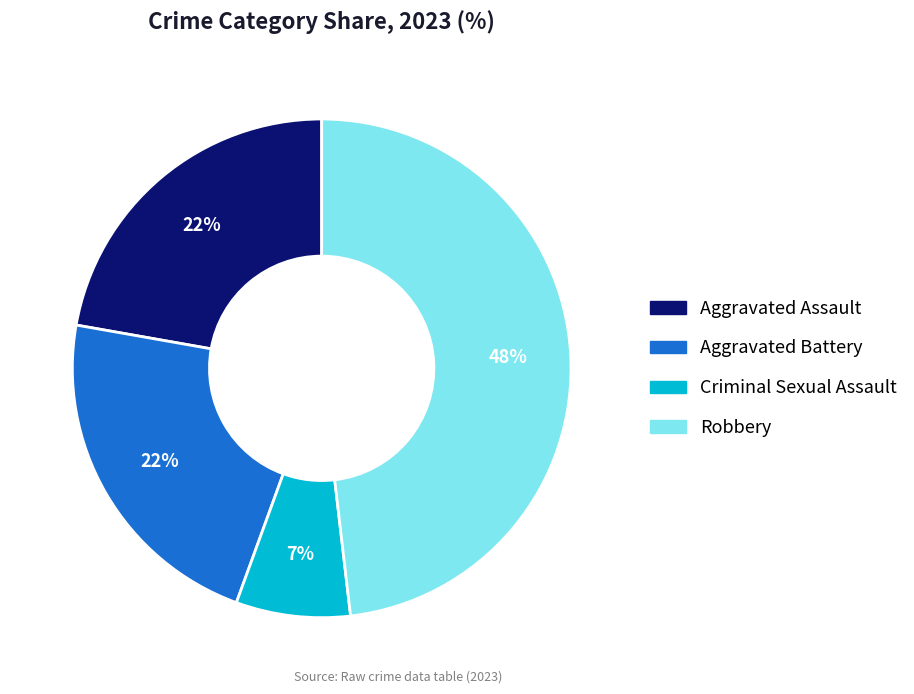

True or false: Aggravated Assault accounts for 33% of the total.

False